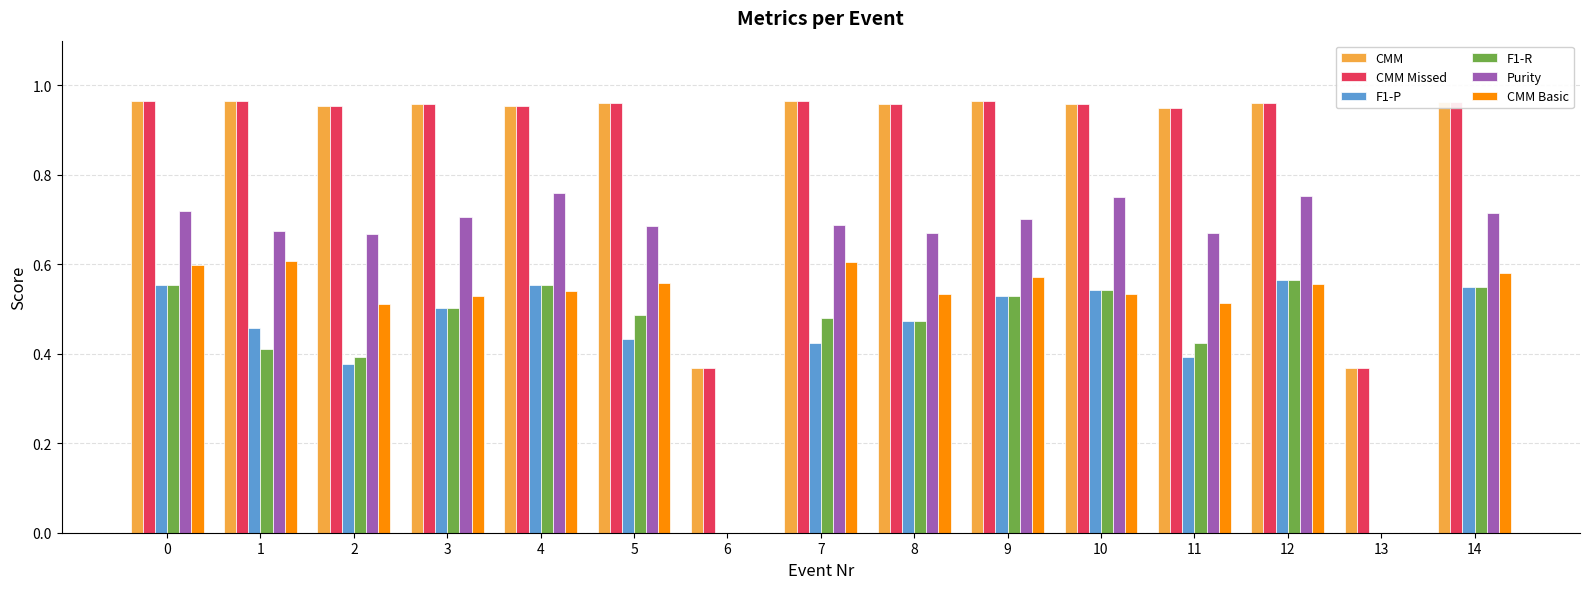

Between 2 and 7, which series saw the biggest shift?

CMM Basic